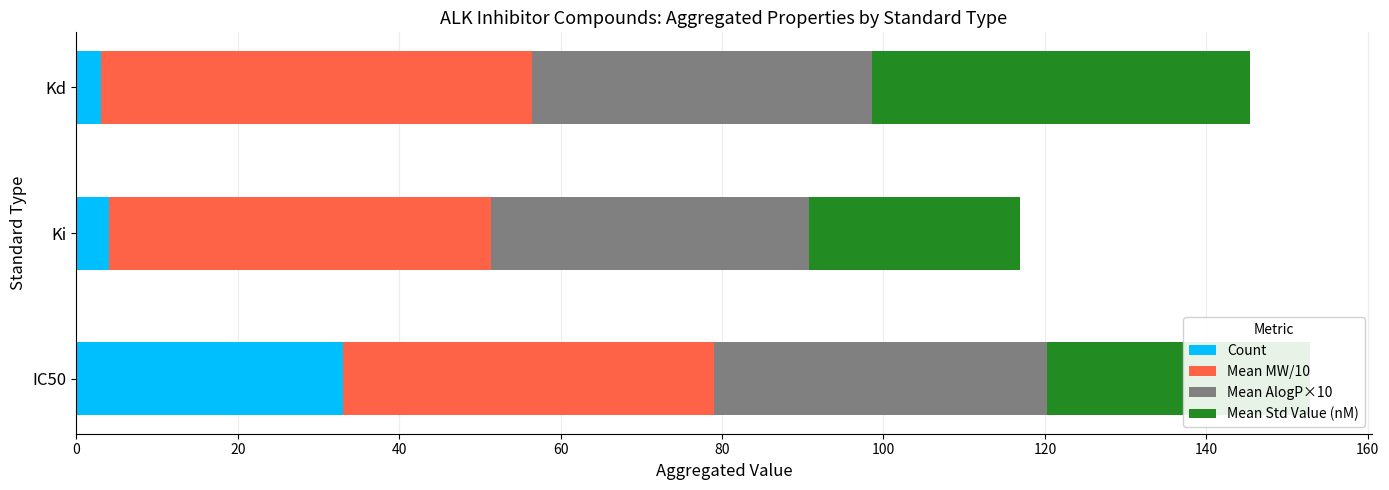

How many series are shown in this chart?

4